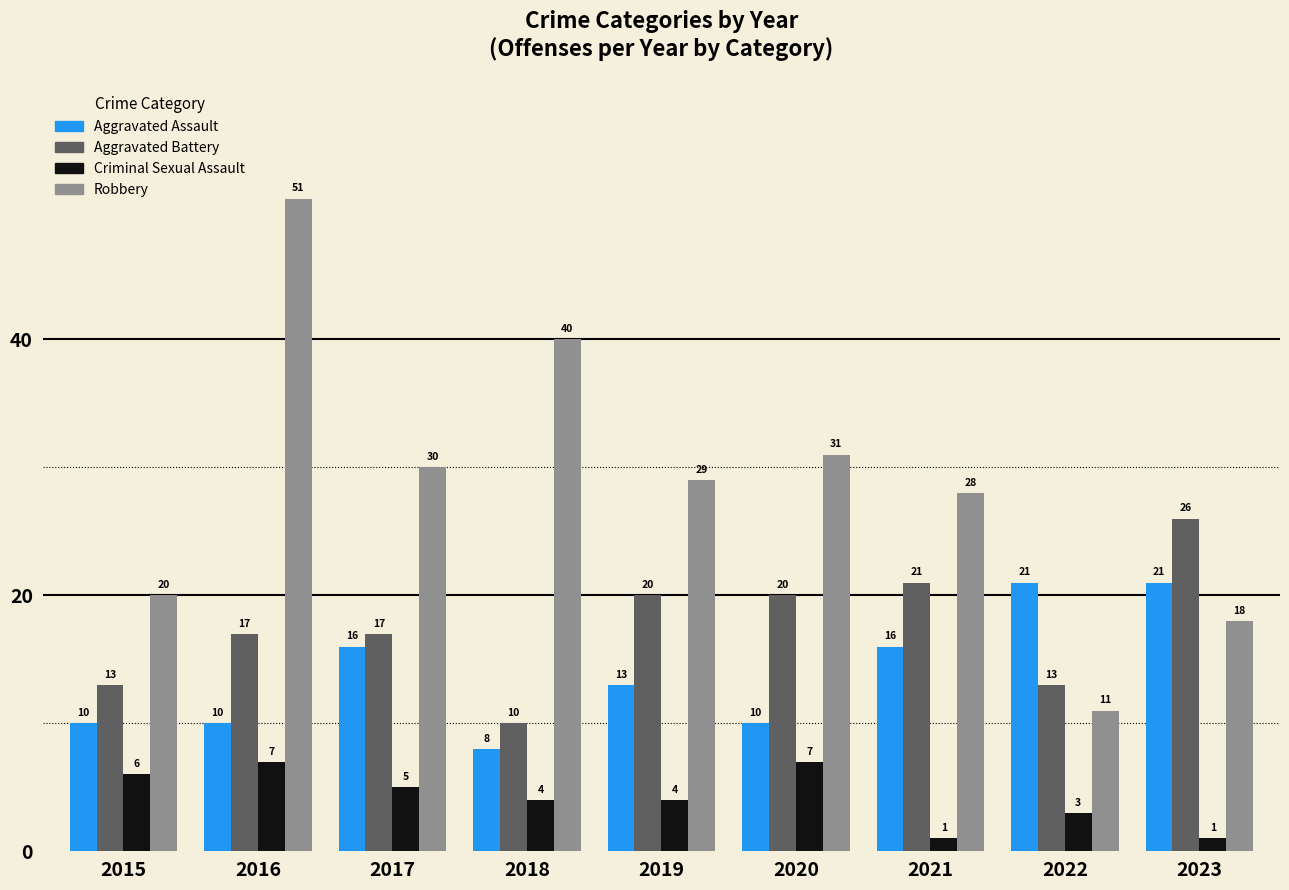

What is the sum of all Robbery values?

258